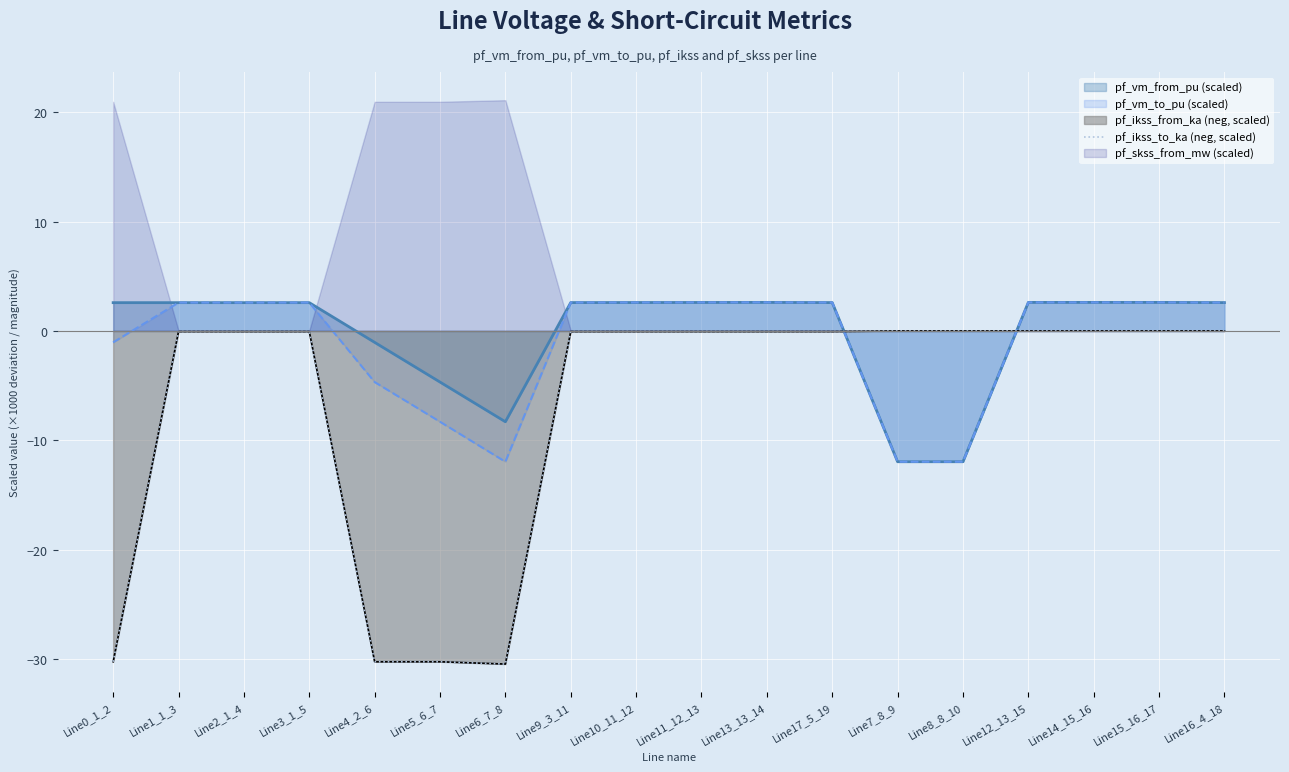

Rank the categories by value from highest to lowest.

Line7_8_9, Line8_8_10, Line12_13_15, Line14_15_16, Line15_16_17, Line16_4_18, Line13_13_14, Line11_12_13, Line10_11_12, Line9_3_11, Line1_1_3, Line17_5_19, Line3_1_5, Line2_1_4, Line0_1_2, Line4_2_6, Line5_6_7, Line6_7_8